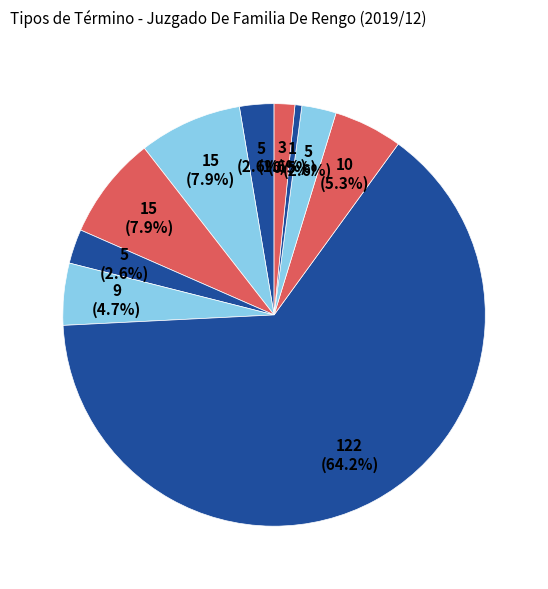

How many slices are in this pie chart?

10